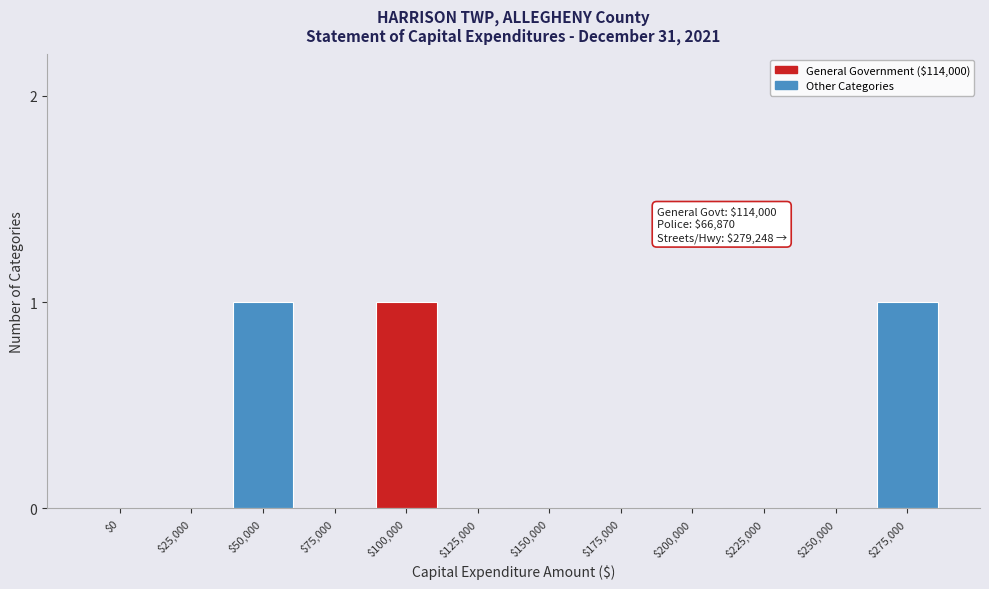

Is it true that the value at $150,000 is 1?

False